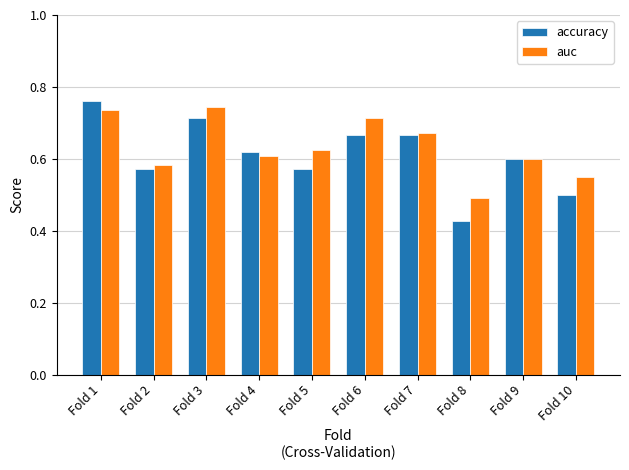

Rank the series at Fold 10 from highest to lowest value.

auc, accuracy